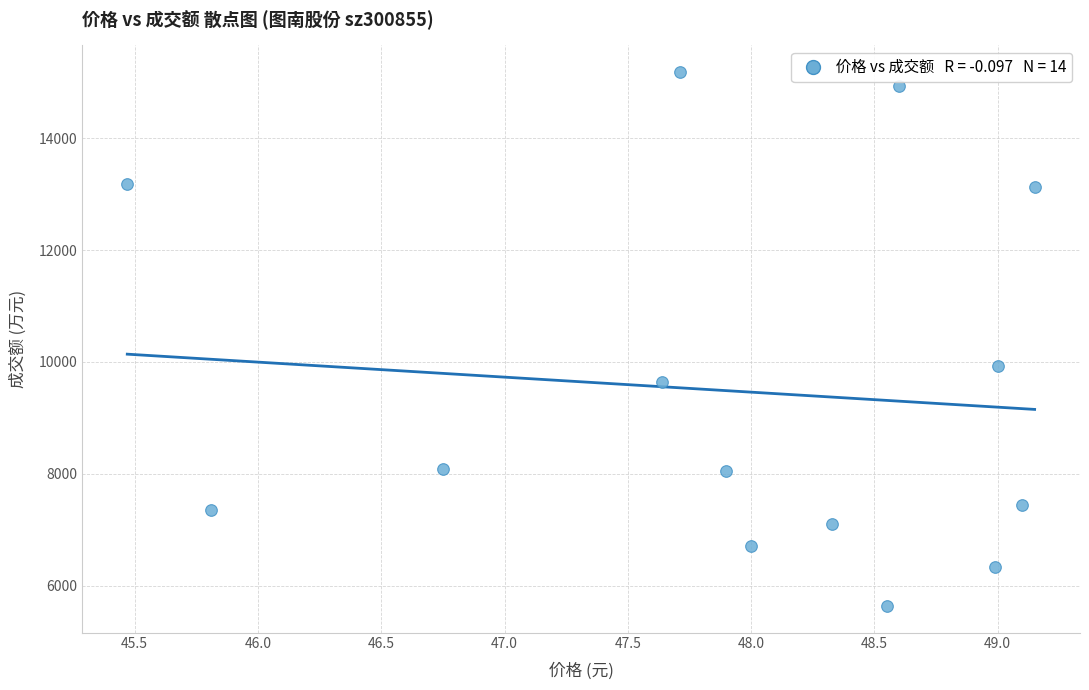

What Y value in the scatter plot is closest to 10411?

9930